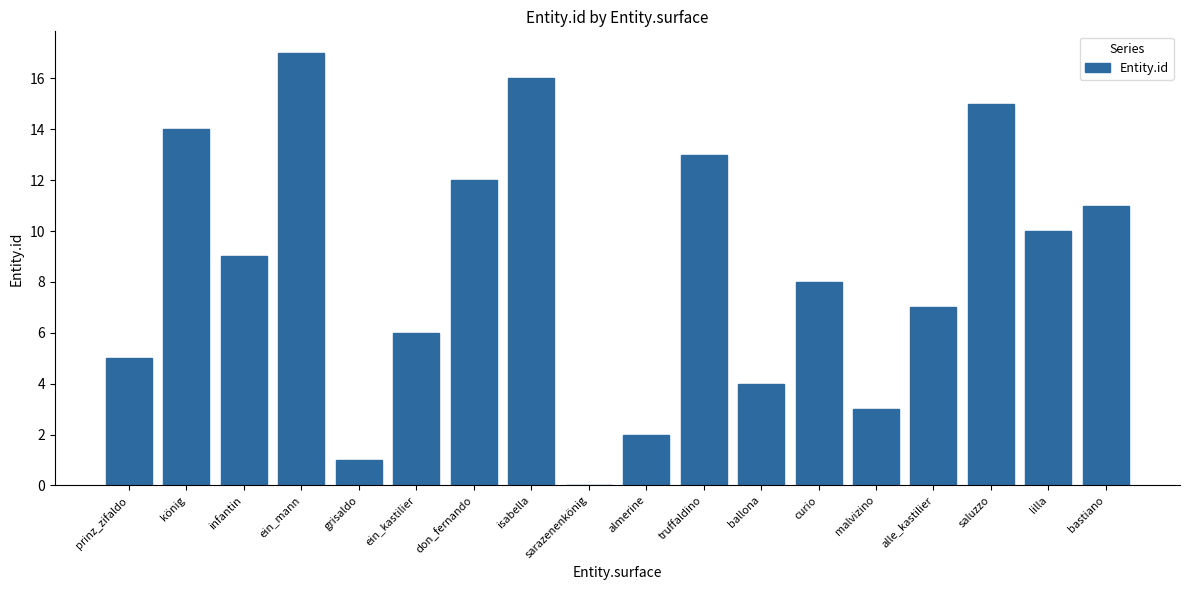

Reading left to right, list all the values displayed in this chart.

prinz_zifaldo=5	könig=14	infantin=9	ein_mann=17	grisaldo=1	ein_kastilier=6	don_fernando=12	isabella=16	sarazenenkönig=0	almerine=2	truffaldino=13	ballona=4	curio=8	malvizino=3	alle_kastilier=7	saluzzo=15	lilla=10	bastiano=11